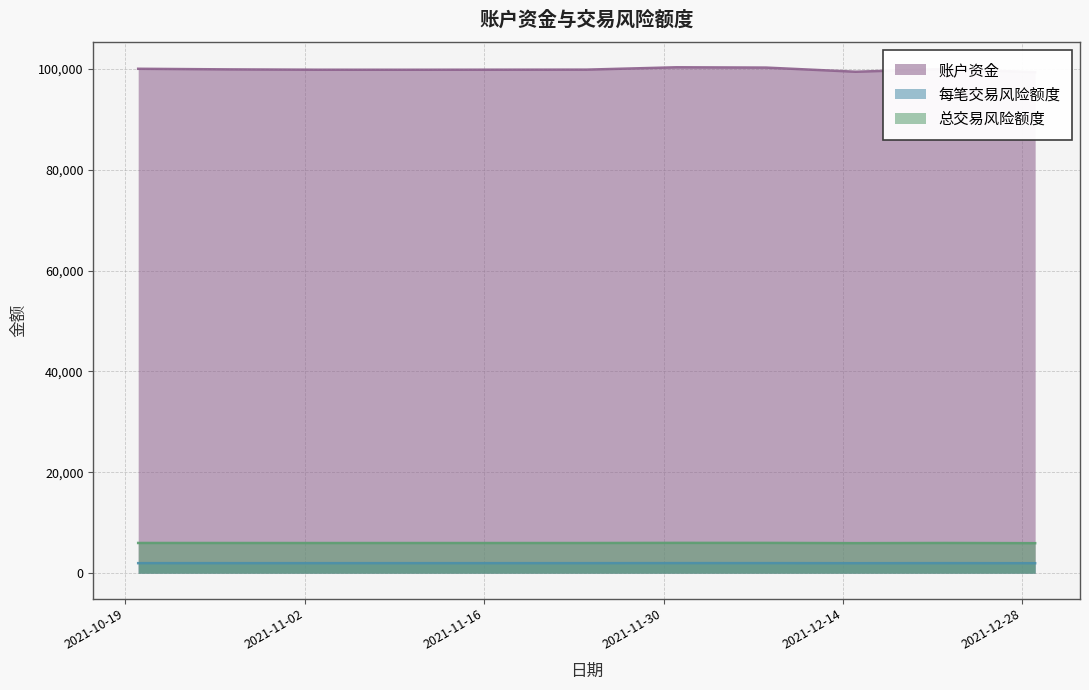

What is the average value of the 每笔交易风险额度 series?

1997.1